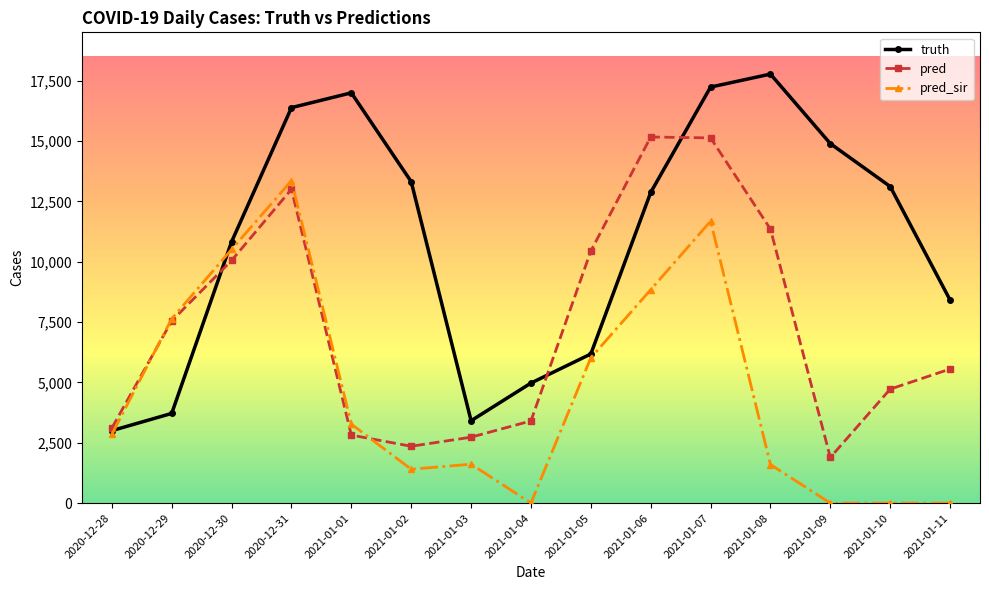

What is the difference between the maximum and minimum values in the pred_sir series?

13356.0